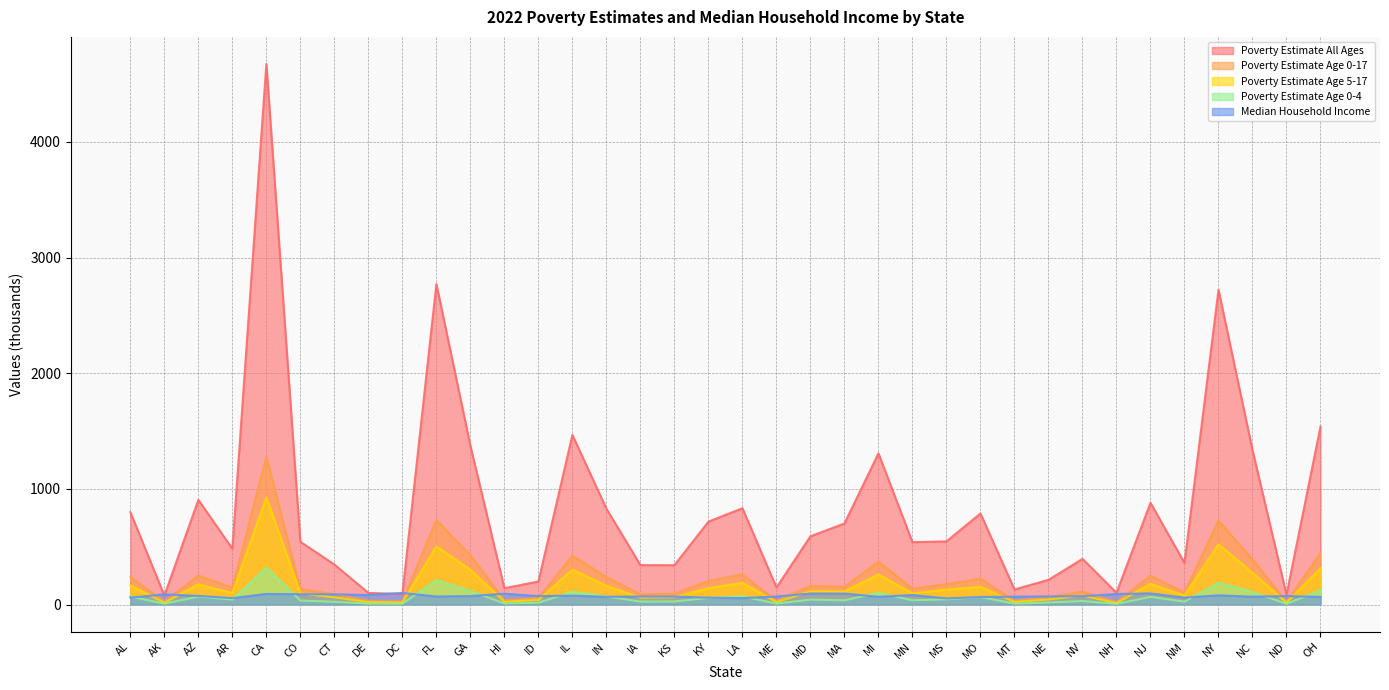

At which label does Median Household Income reach its peak?

DC